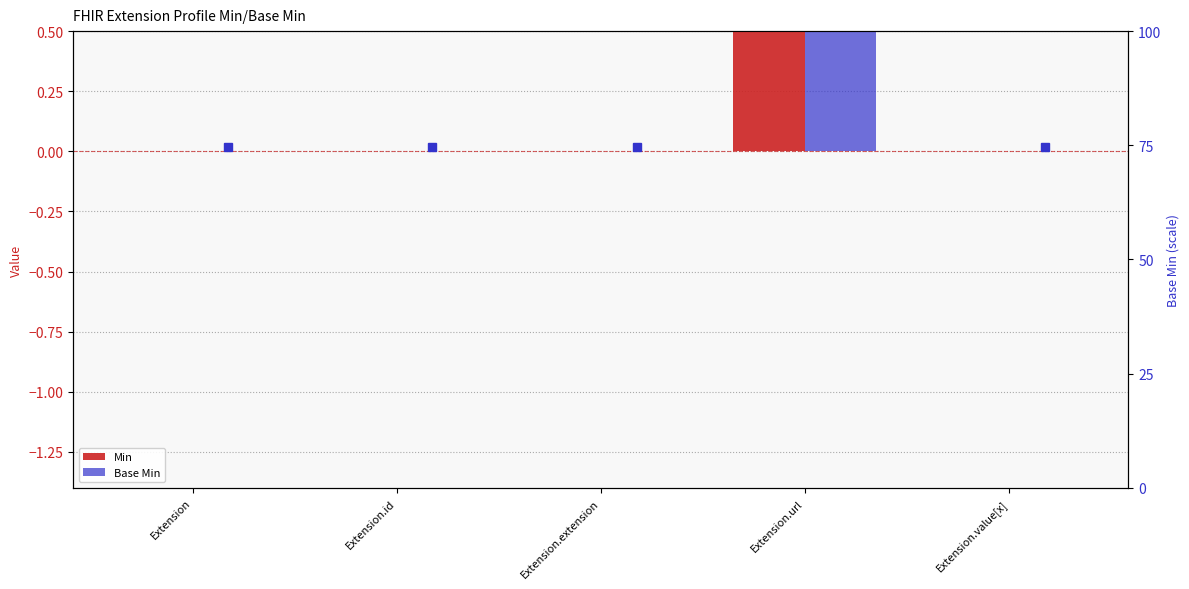

At Extension.value[x], list the series in order from smallest to largest.

Min, Base Min